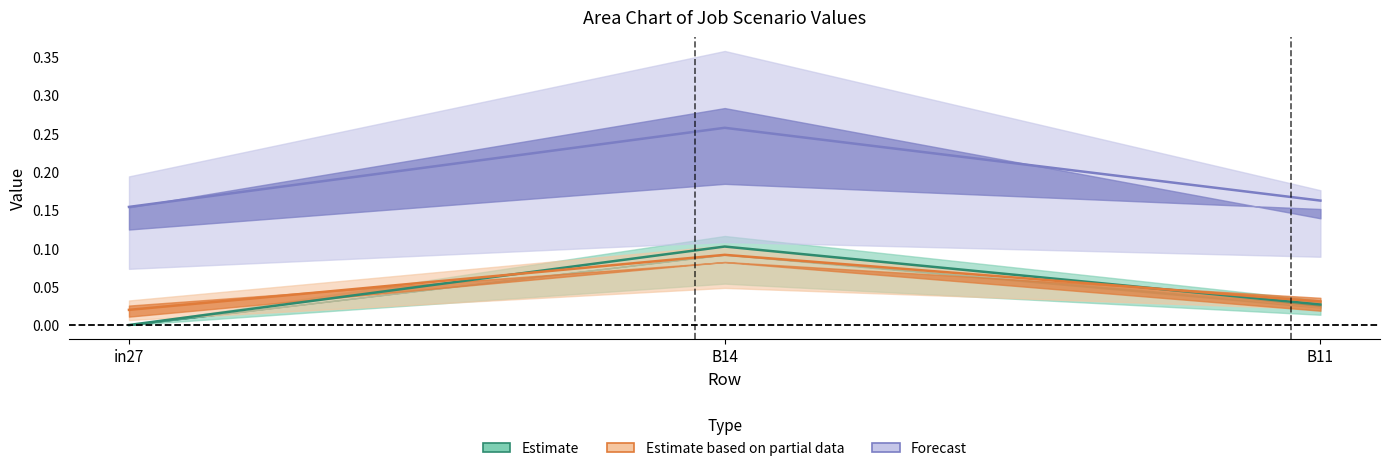

The value of Estimate based on partial data at B11 is 0.0. True or false?

False